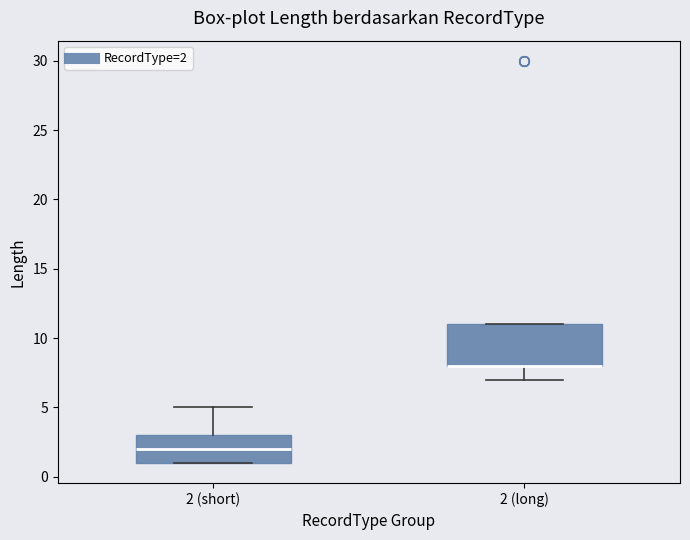

Which box is the tallest, from its lower edge to its upper edge?

2 (long)